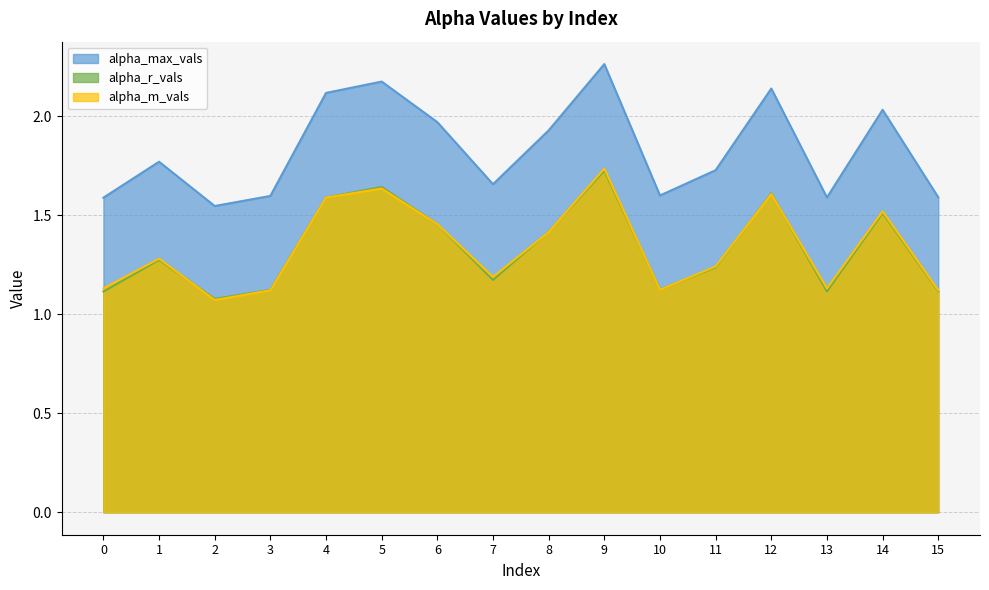

What is the smallest value displayed?

1.1